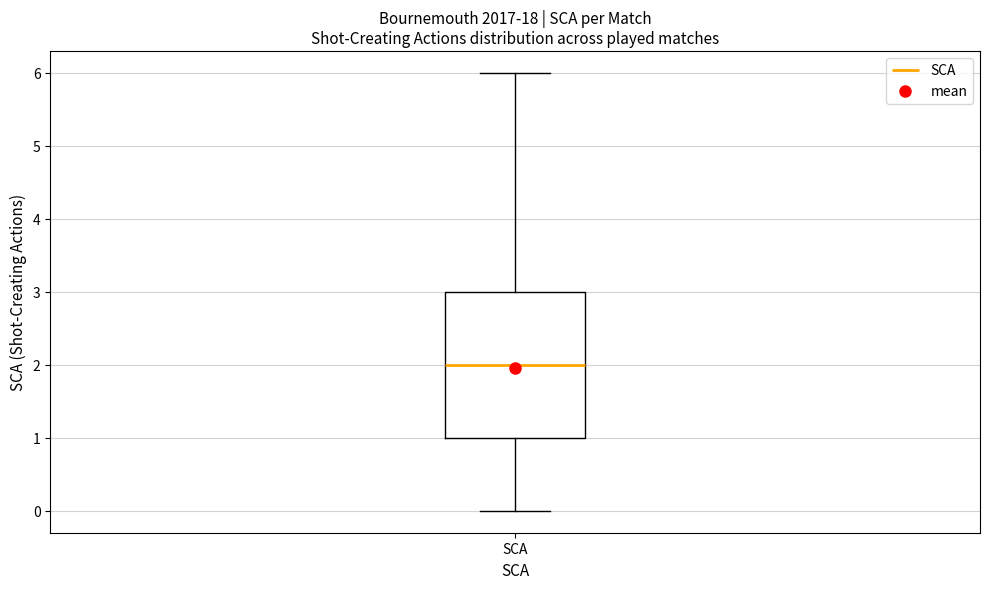

Read this box plot against the y-axis: the position of the median line, the range covered by the box, and the ends of both whiskers. The values are not printed on the chart, so give them approximately, as read against the axis.

median 2, box 1 to 3, whiskers 0 to 6